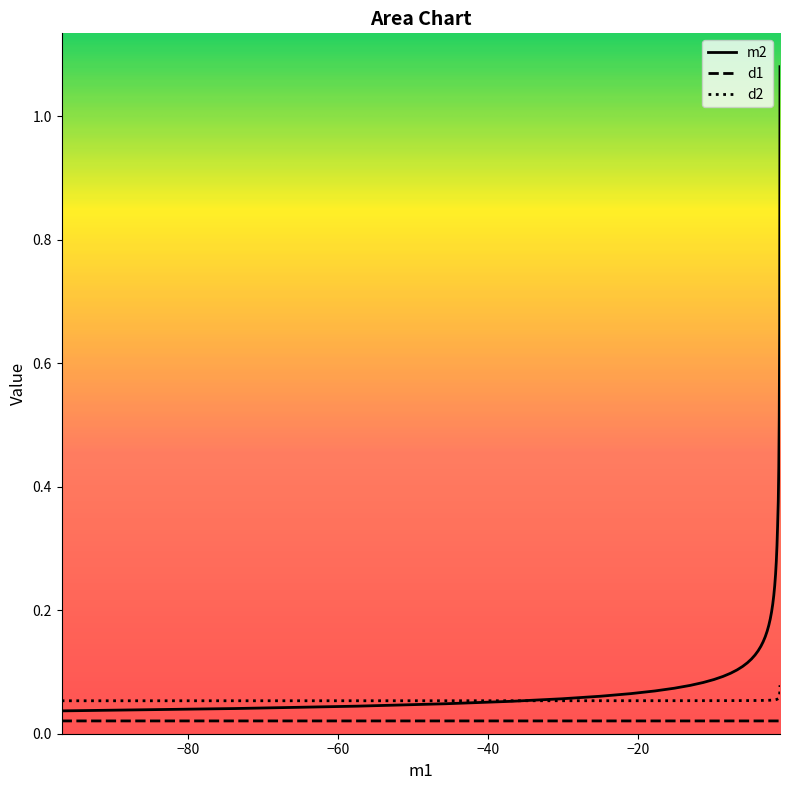

At 25, list the series in order from largest to smallest.

m2, d2, d1